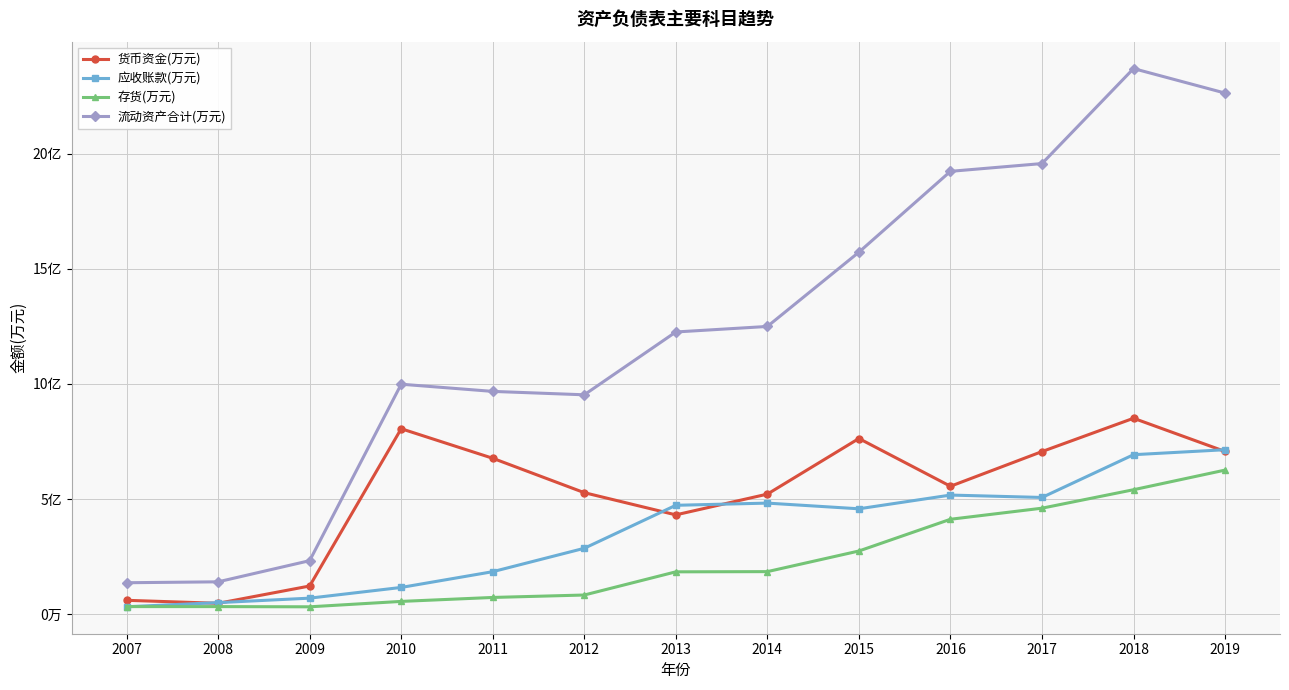

Is this an area chart (filled region under the line)?

No